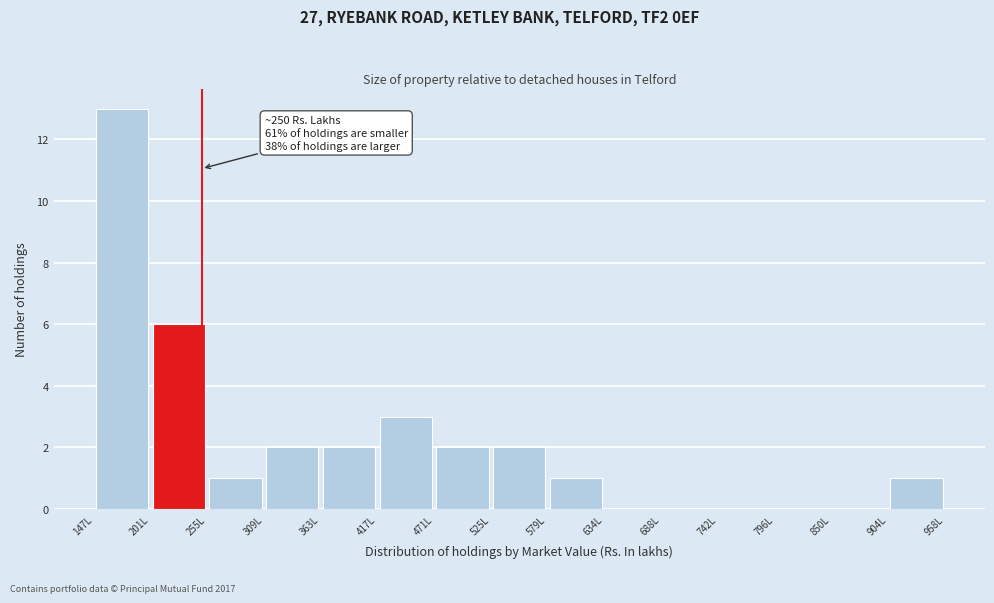

Which range on the x-axis has the tallest bar?

150 to 200